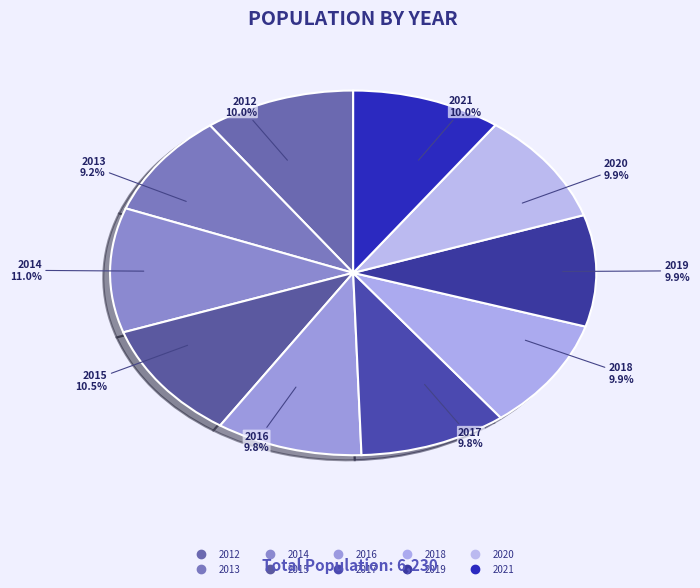

What is the ratio of the value at 2014 to the value at 2018?

1.1